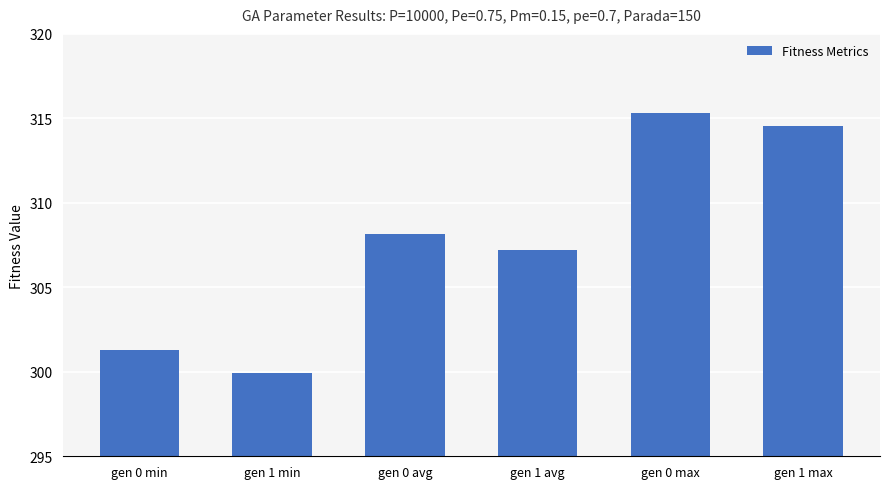

What is the smallest value displayed?

299.9